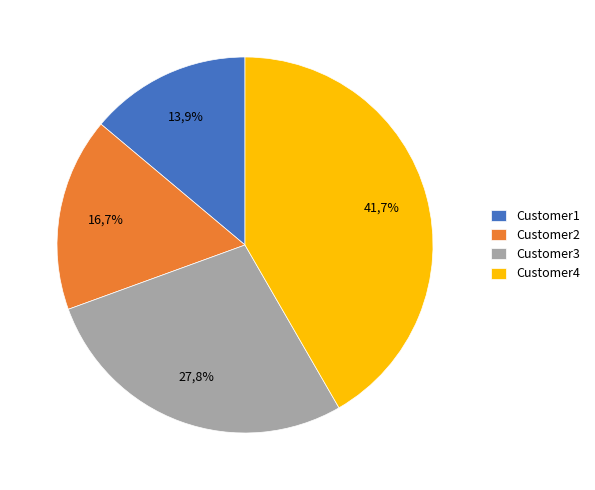

To the nearest percent, what is the average slice percentage?

25%